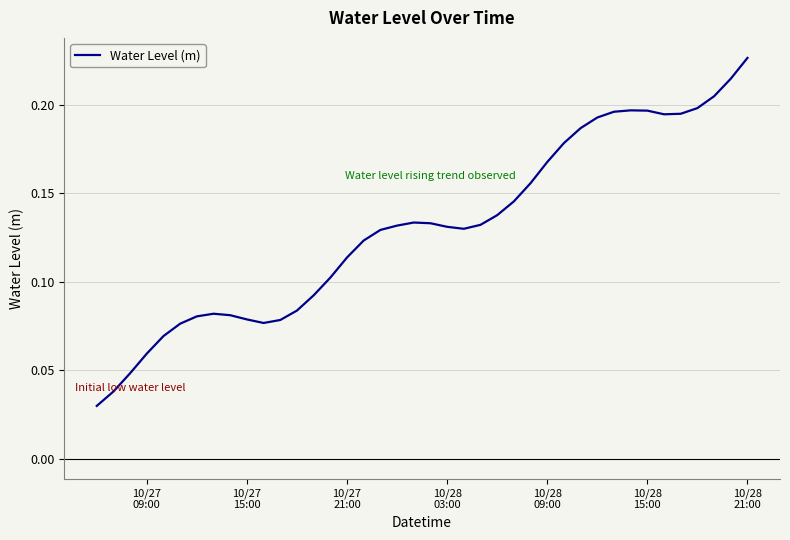

At which label is the value closest to 0?

10/27
09:00